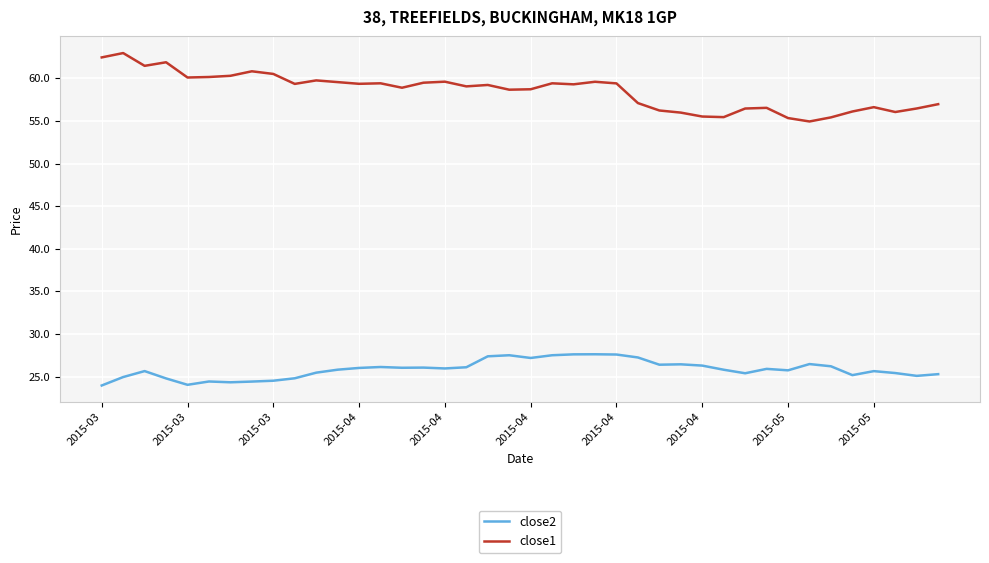

What is the difference between the maximum and minimum values in the close2 series?

3.7